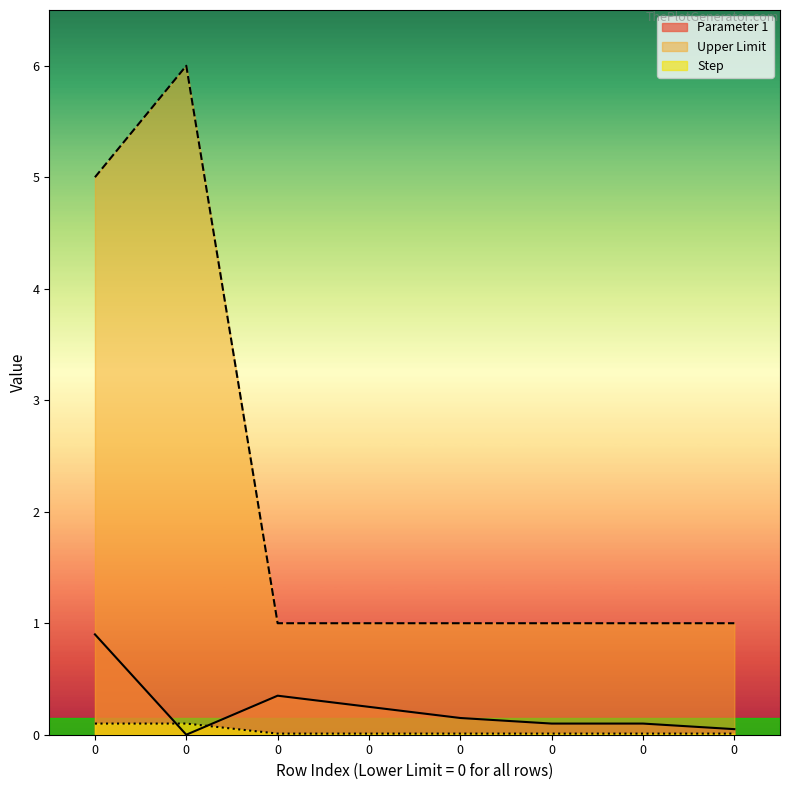

How many interior local peaks does the Upper Limit series have?

1